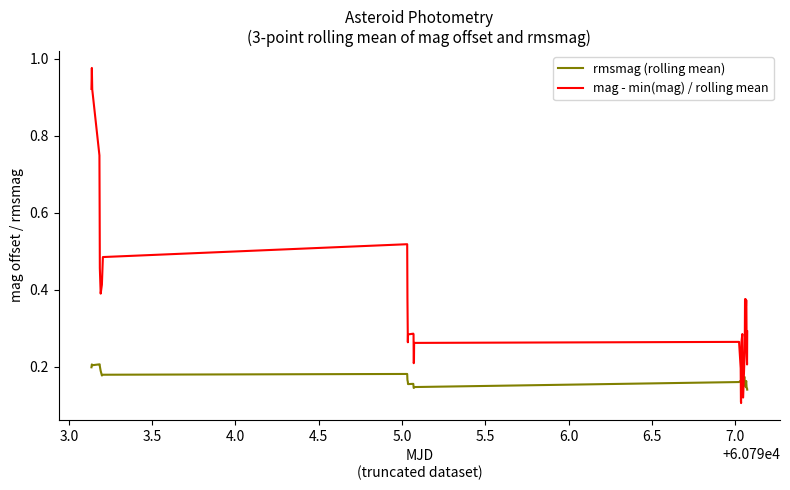

Which series has the largest total across all categories?

mag - min(mag) / rolling mean